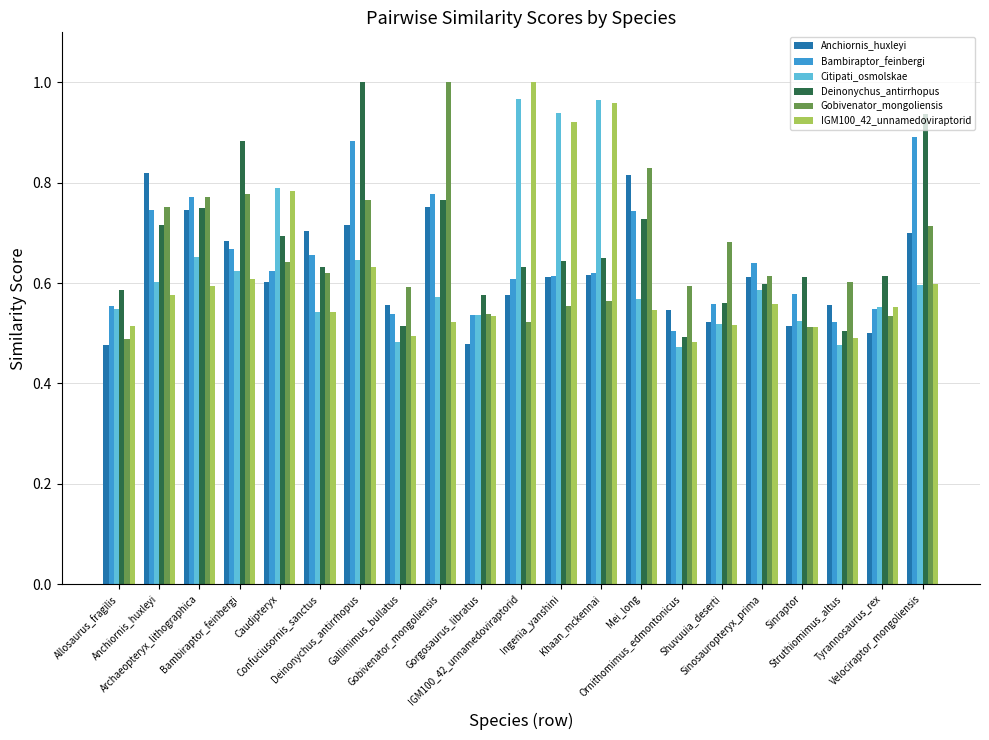

How many bars are there in total?

126